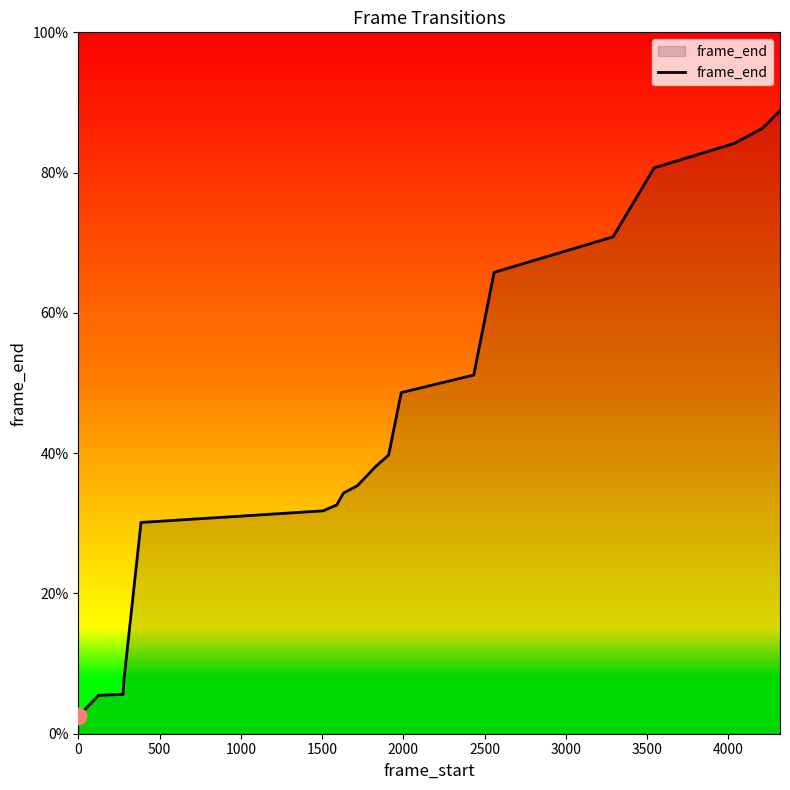

Does the chart have visible grid lines?

No